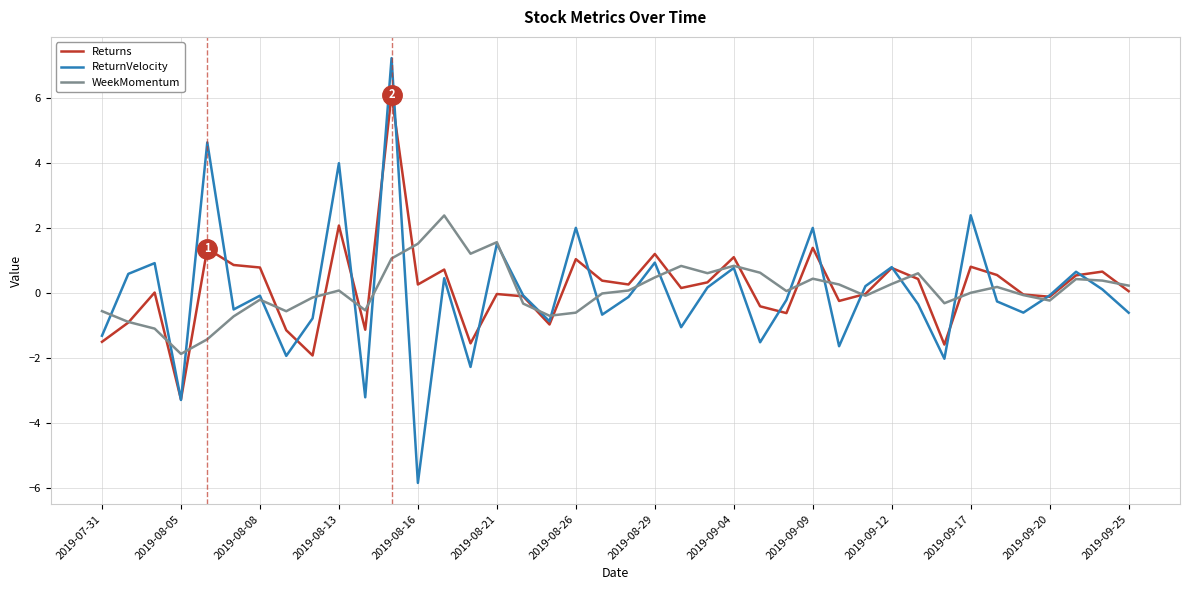

Rank the series by their maximum value, from lowest to highest.

WeekMomentum, Returns, ReturnVelocity